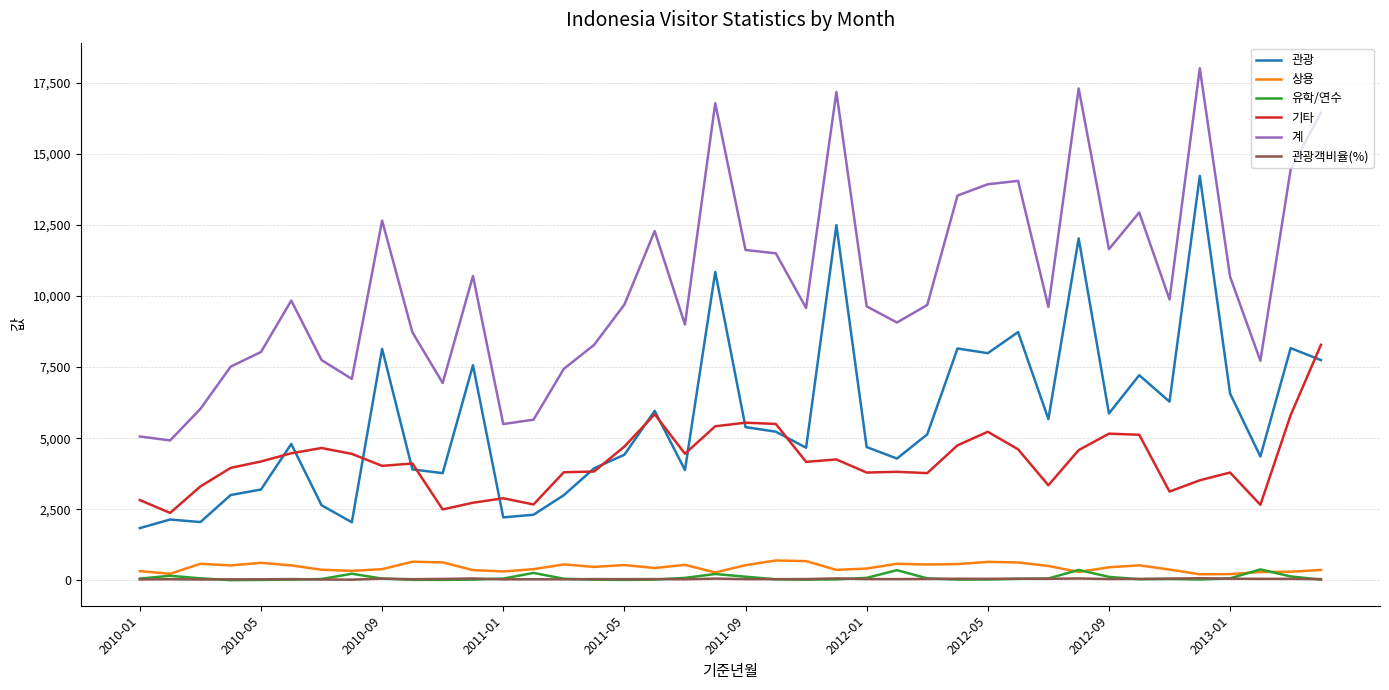

Rank the series by their maximum value, from lowest to highest.

관광객비율(%), 유학/연수, 상용, 기타, 관광, 계